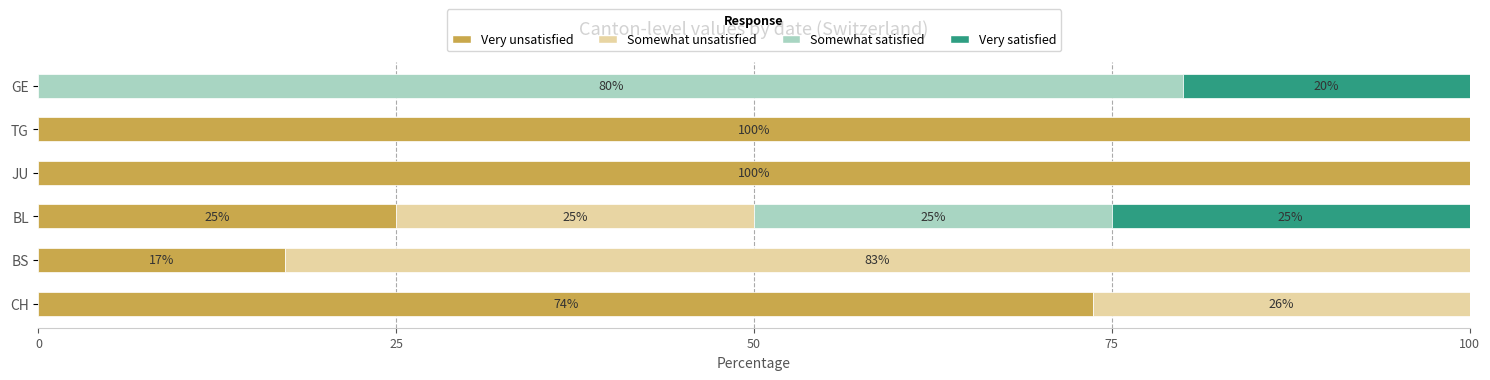

At which label is Very unsatisfied closest to 50?

CH